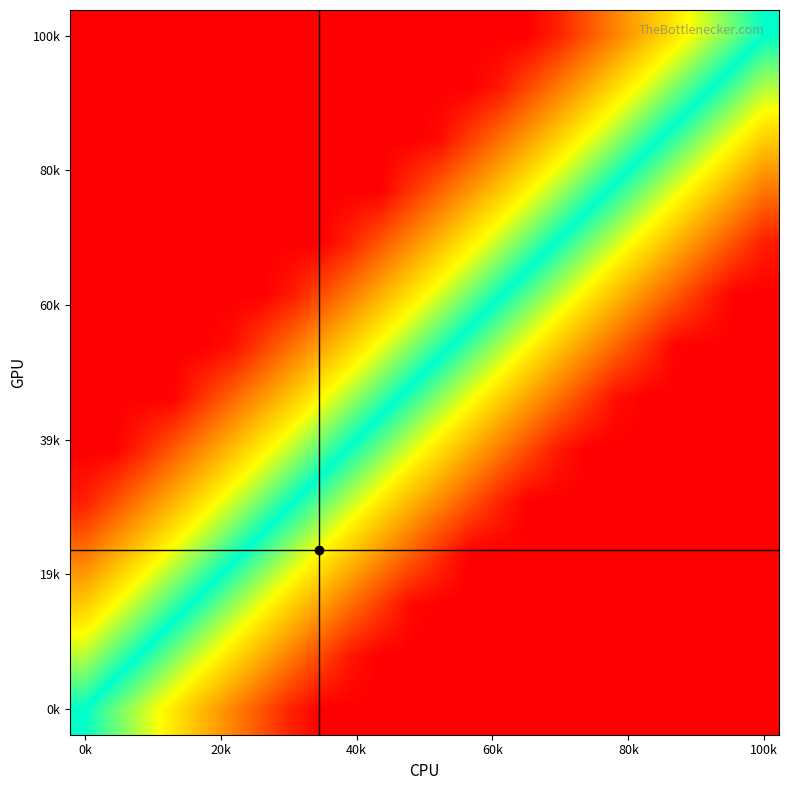

What is the greatest value displayed?

1.0